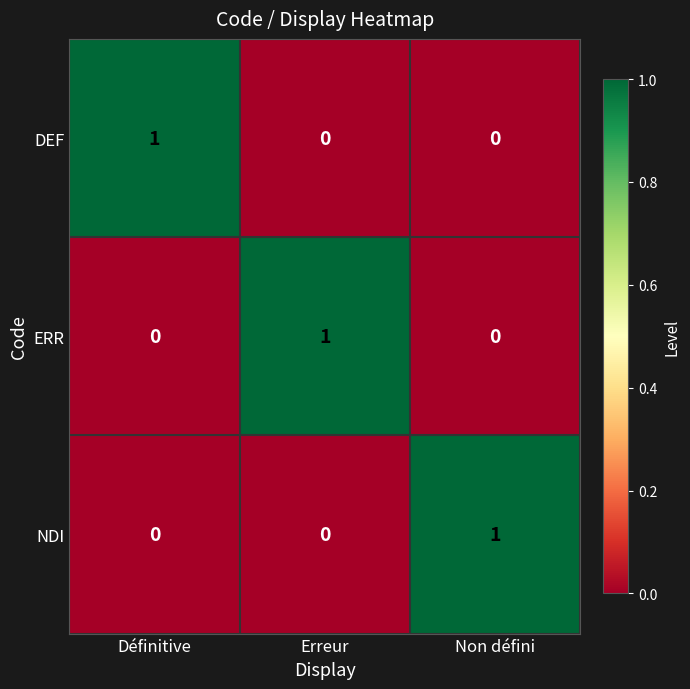

Count the ERR values in the range 0 to 1.

3